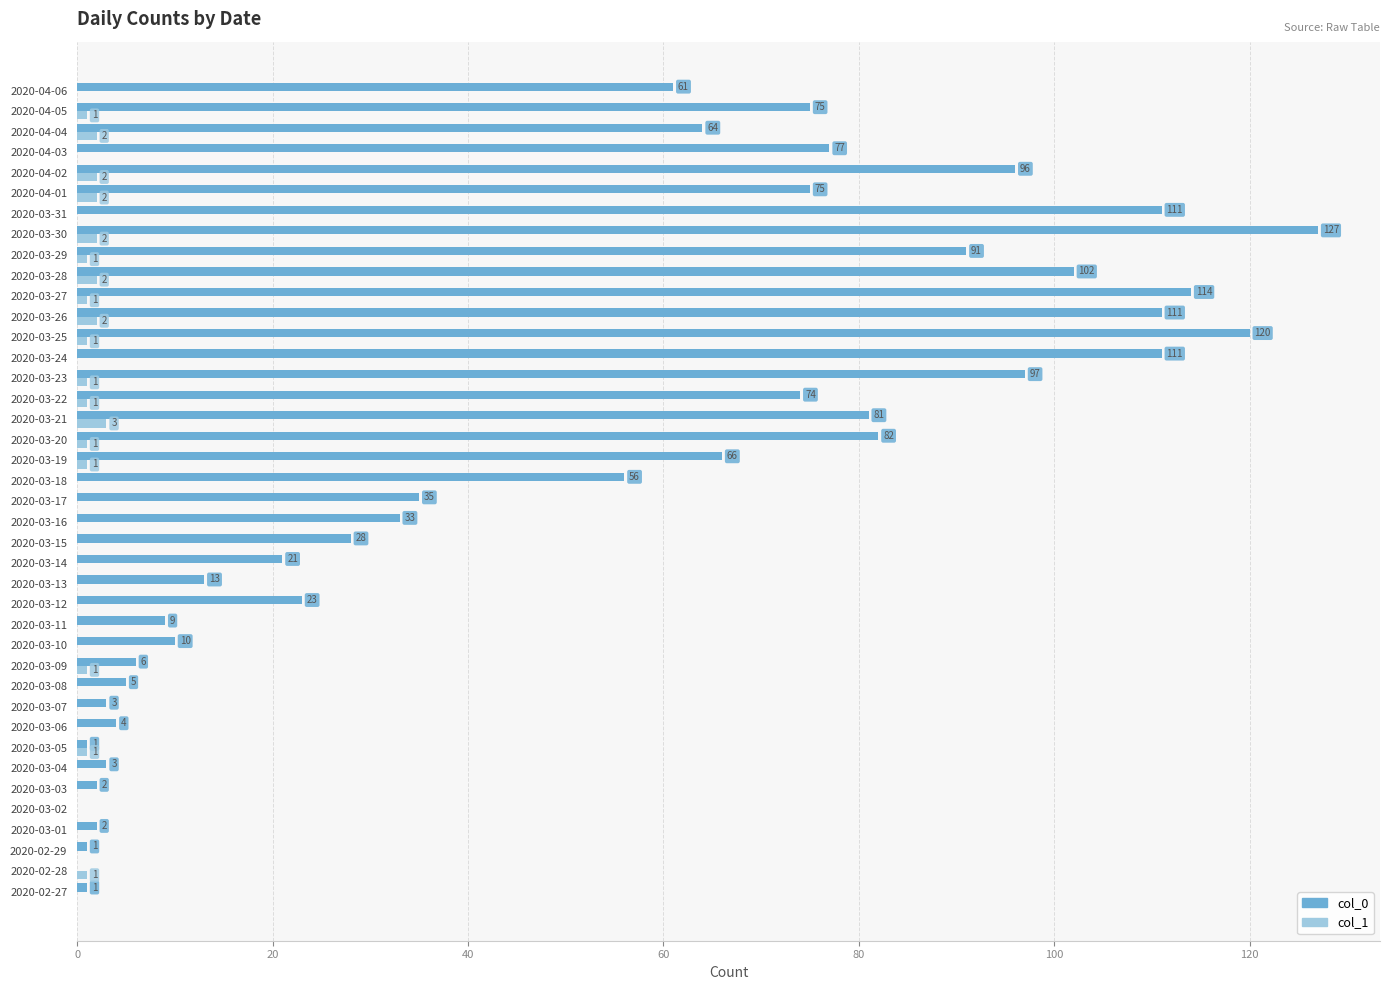

The col_0 series shows 108 at 2020-04-06. True or false?

False